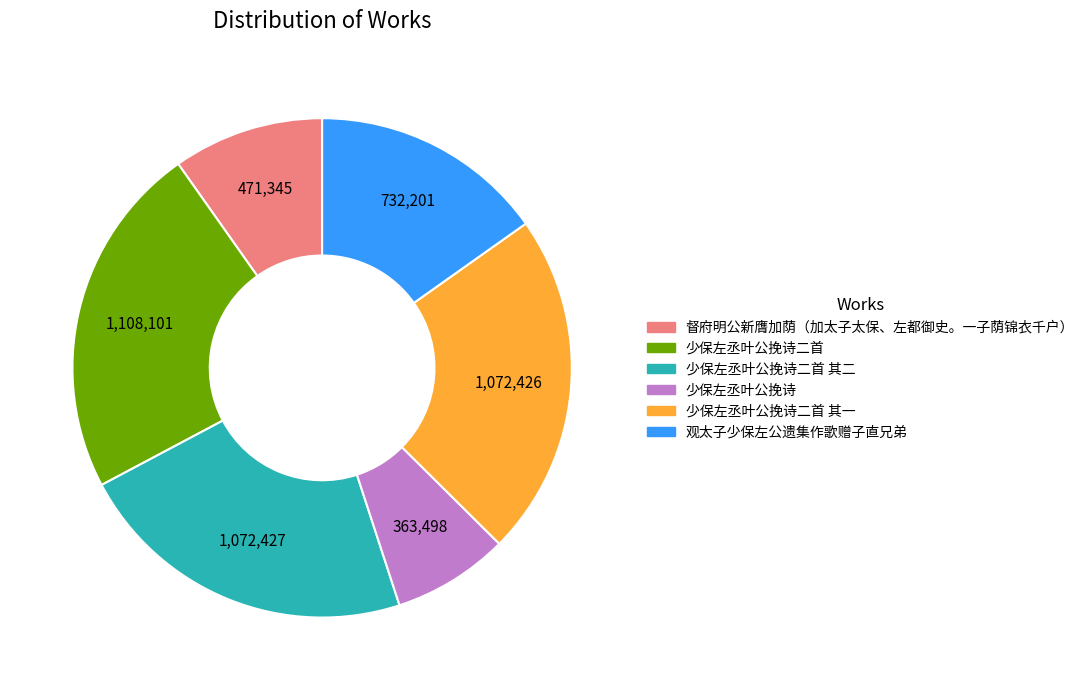

Is it true that 1,072,426 is 13% of the pie?

False